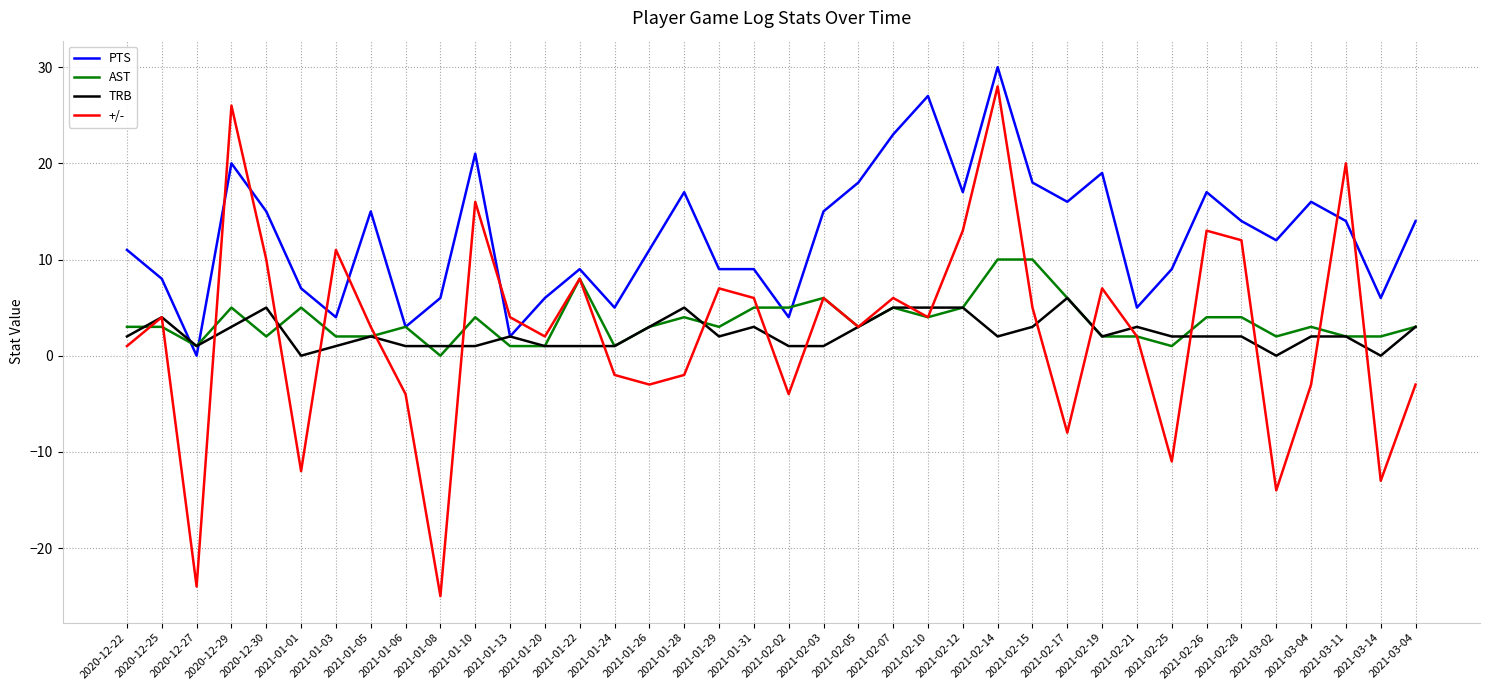

Rank the categories by TRB value from highest to lowest.

2021-02-17, 2020-12-30, 2021-01-28, 2021-02-07, 2021-02-10, 2021-02-12, 2020-12-25, 2020-12-29, 2021-01-26, 2021-01-31, 2021-02-05, 2021-02-15, 2021-02-21, 2021-03-04, 2020-12-22, 2021-01-05, 2021-01-13, 2021-01-29, 2021-02-14, 2021-02-19, 2021-02-25, 2021-02-26, 2021-02-28, 2021-03-04, 2021-03-11, 2020-12-27, 2021-01-03, 2021-01-06, 2021-01-08, 2021-01-10, 2021-01-20, 2021-01-22, 2021-01-24, 2021-02-02, 2021-02-03, 2021-01-01, 2021-03-02, 2021-03-14